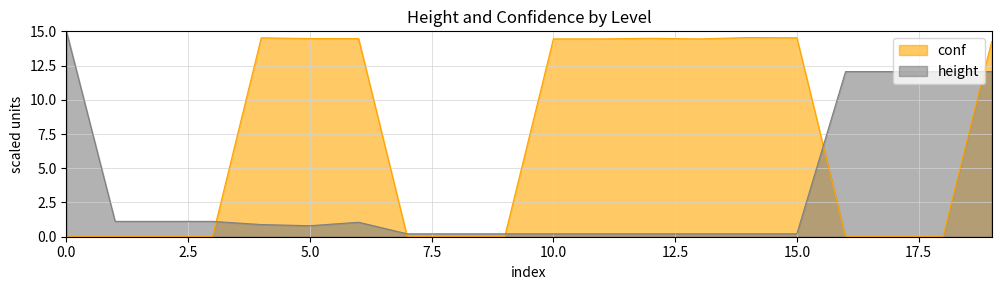

How many series are shown in this chart?

2